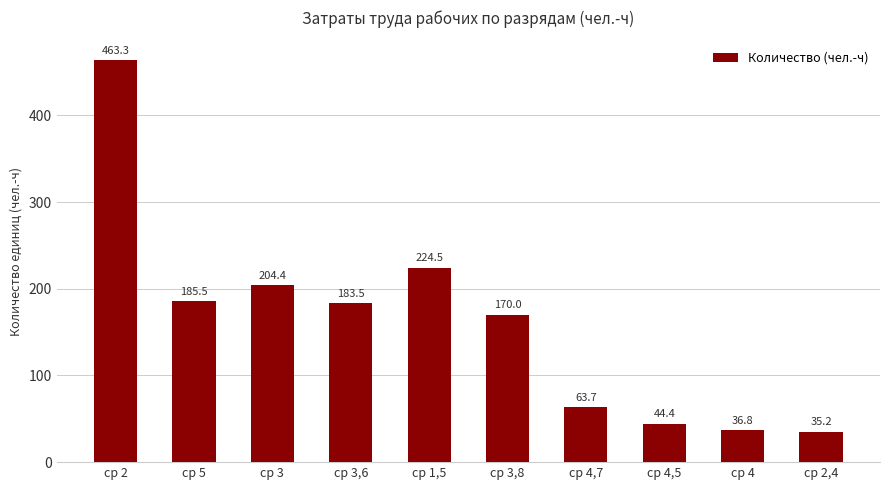

Reading left to right, what are all the values shown in this chart?

463.3	185.5	204.4	183.5	224.5	170.0	63.7	44.4	36.8	35.2